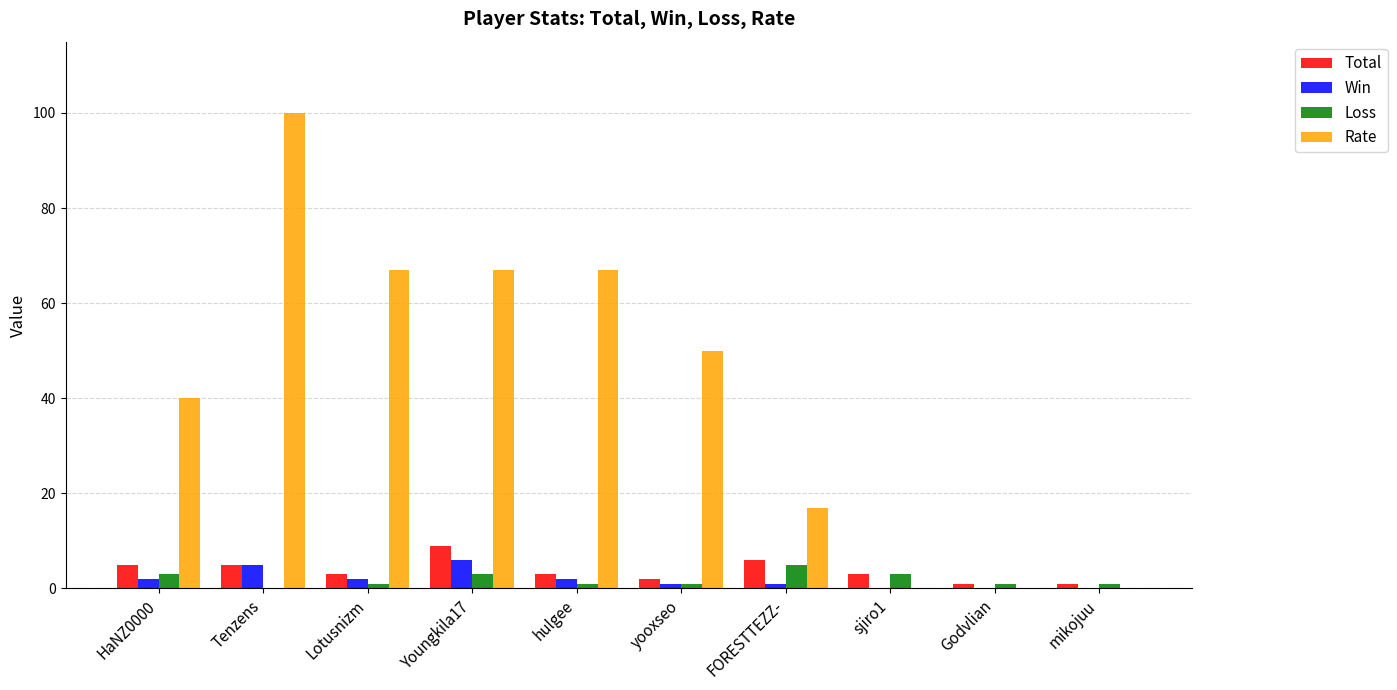

Are the bars horizontal?

No